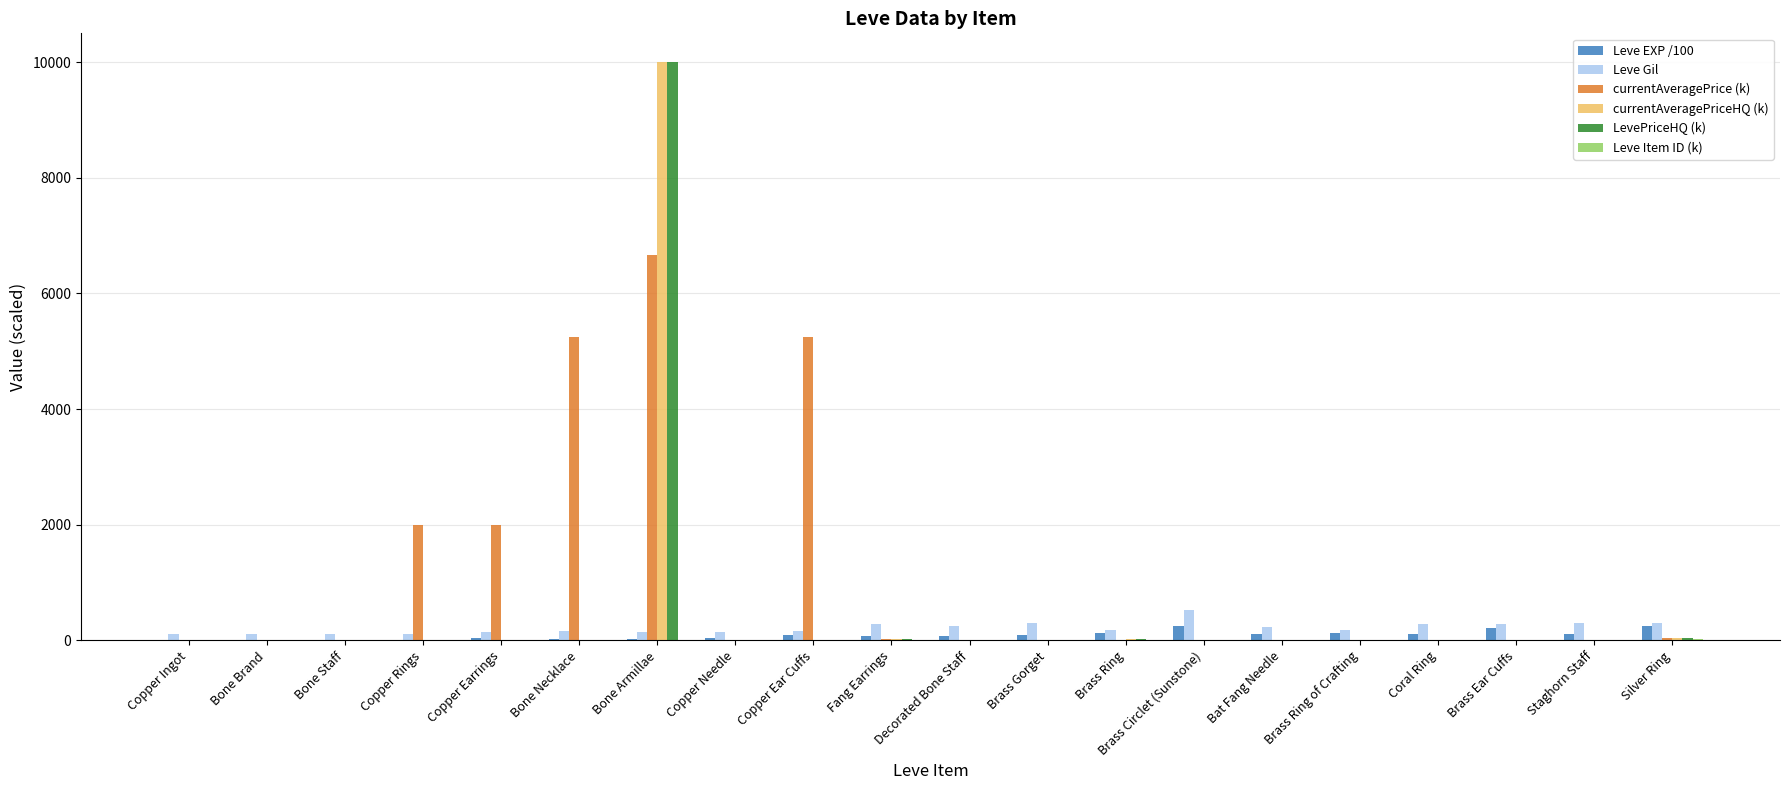

What is the total value across all series at Decorated Bone Staff?

360.9